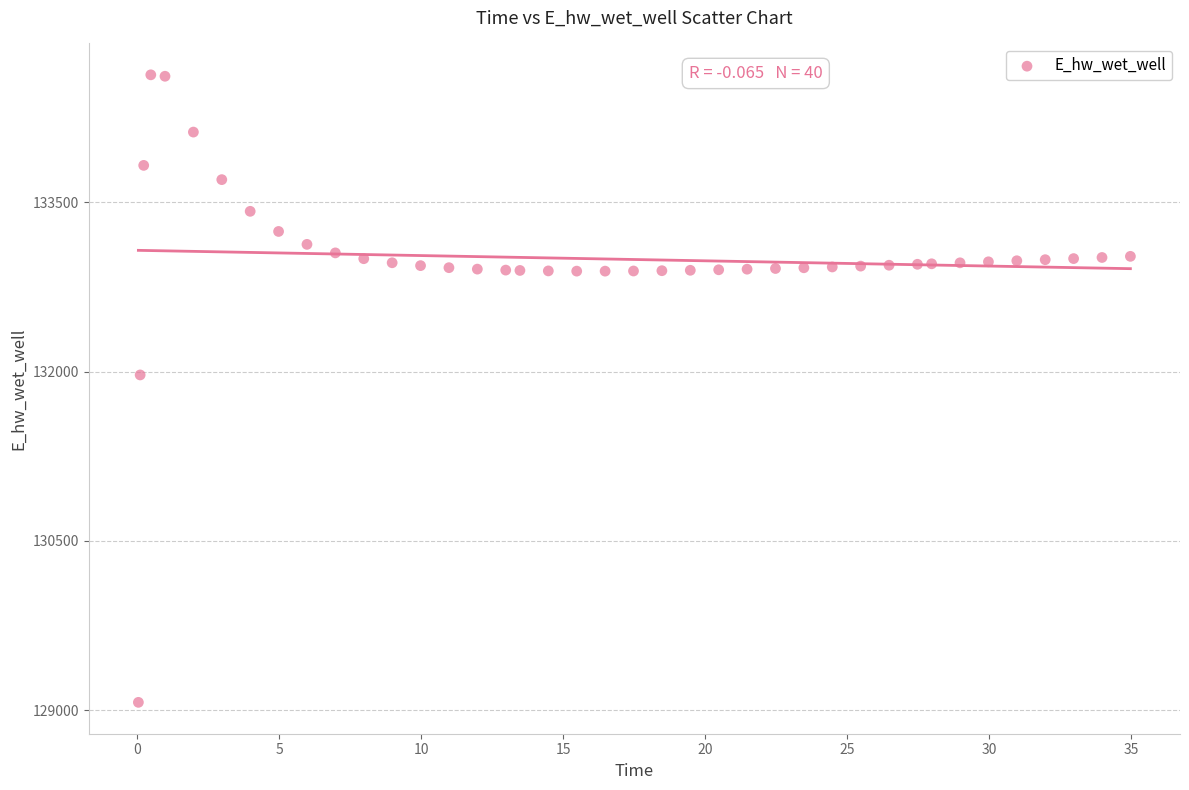

What Y value in the scatter plot is closest to 131849?

131969.9